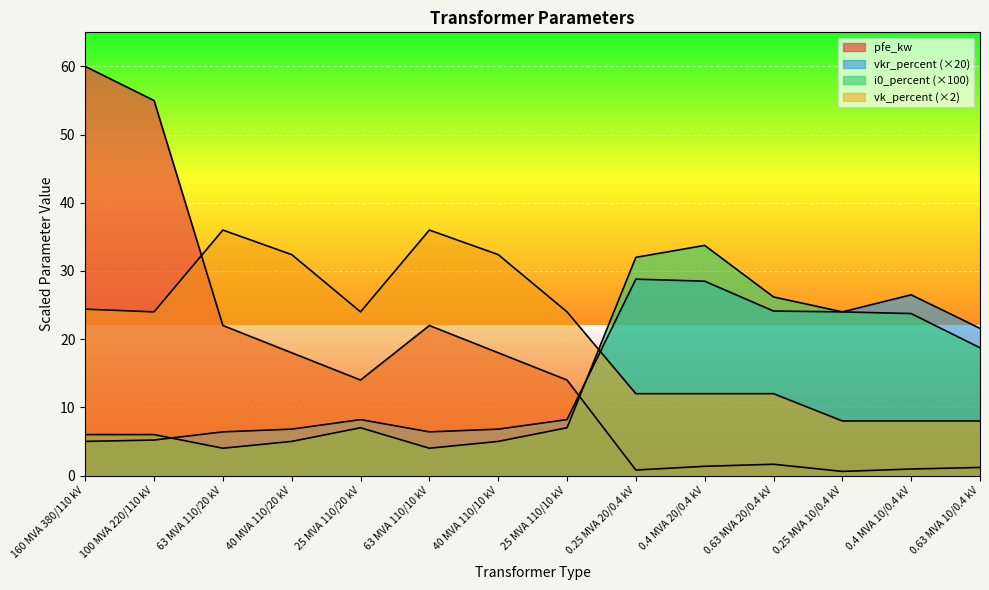

Is the value of vk_percent at 100 MVA 220/110 kV greater than the value of i0_percent at 25 MVA 110/10 kV?

Yes